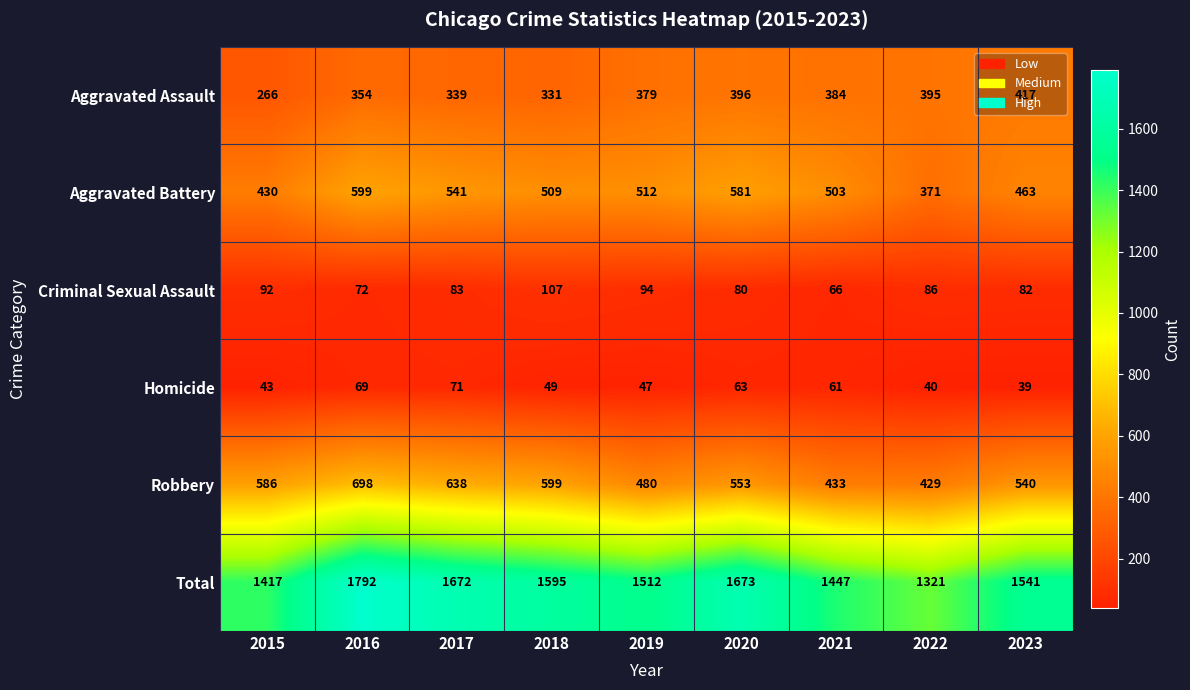

Count the Aggravated Battery values in the range 463 to 541.

5